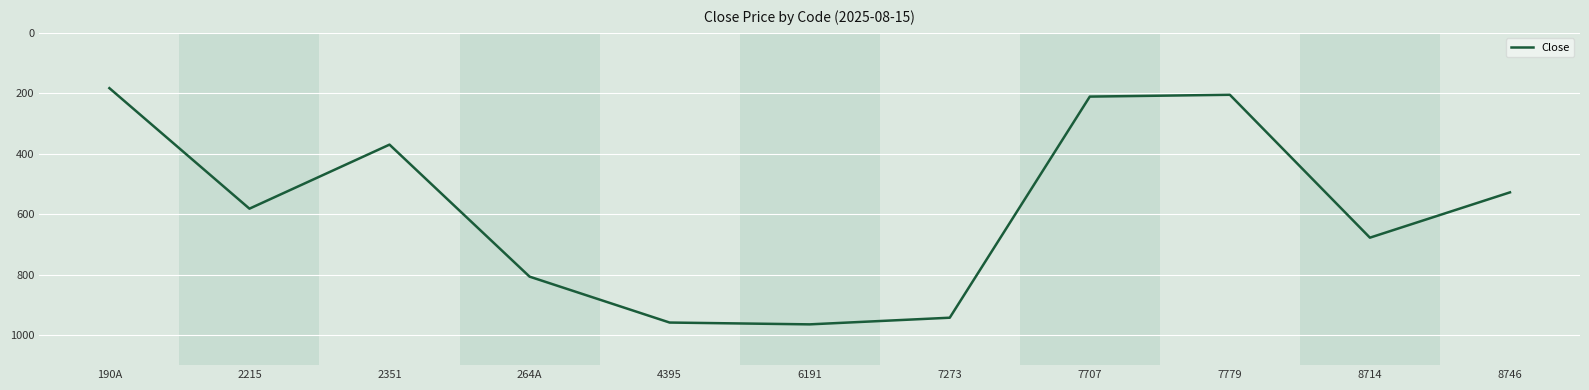

How many values are below 582?

5